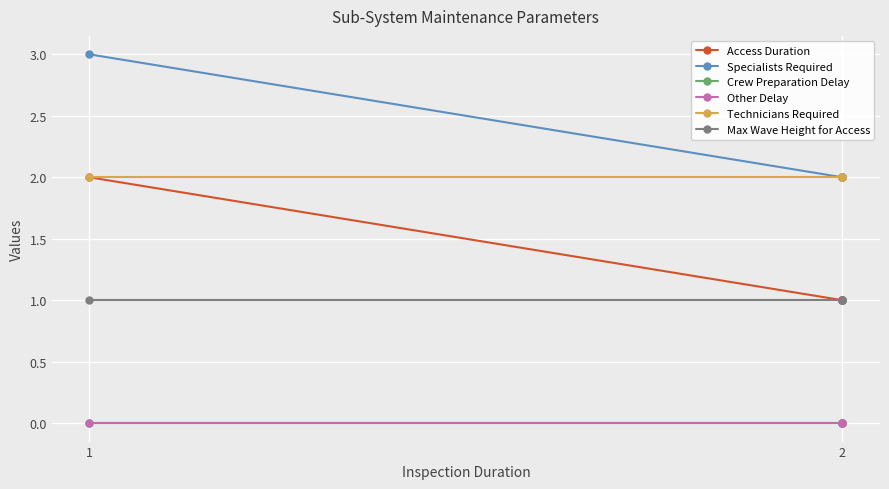

What is the difference between the highest and lowest values at 2?

2